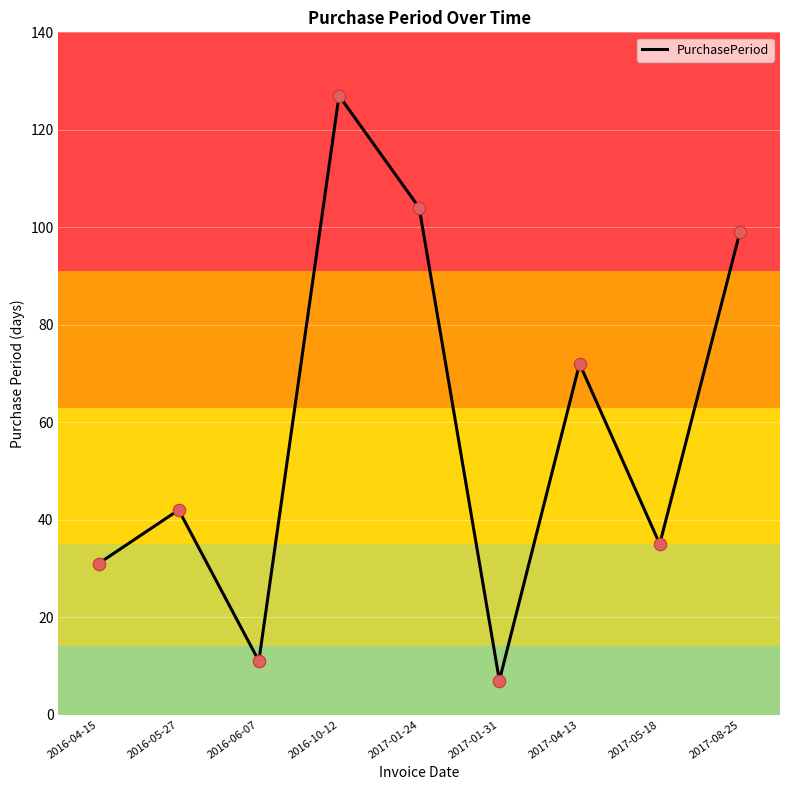

Which has a higher value, 2017-05-18 or 2016-06-07?

2017-05-18